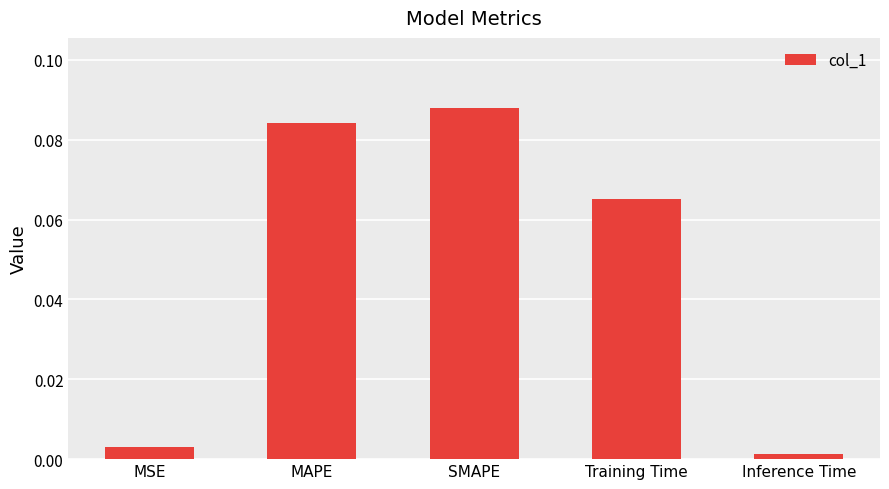

Which category has the highest value across all series?

SMAPE